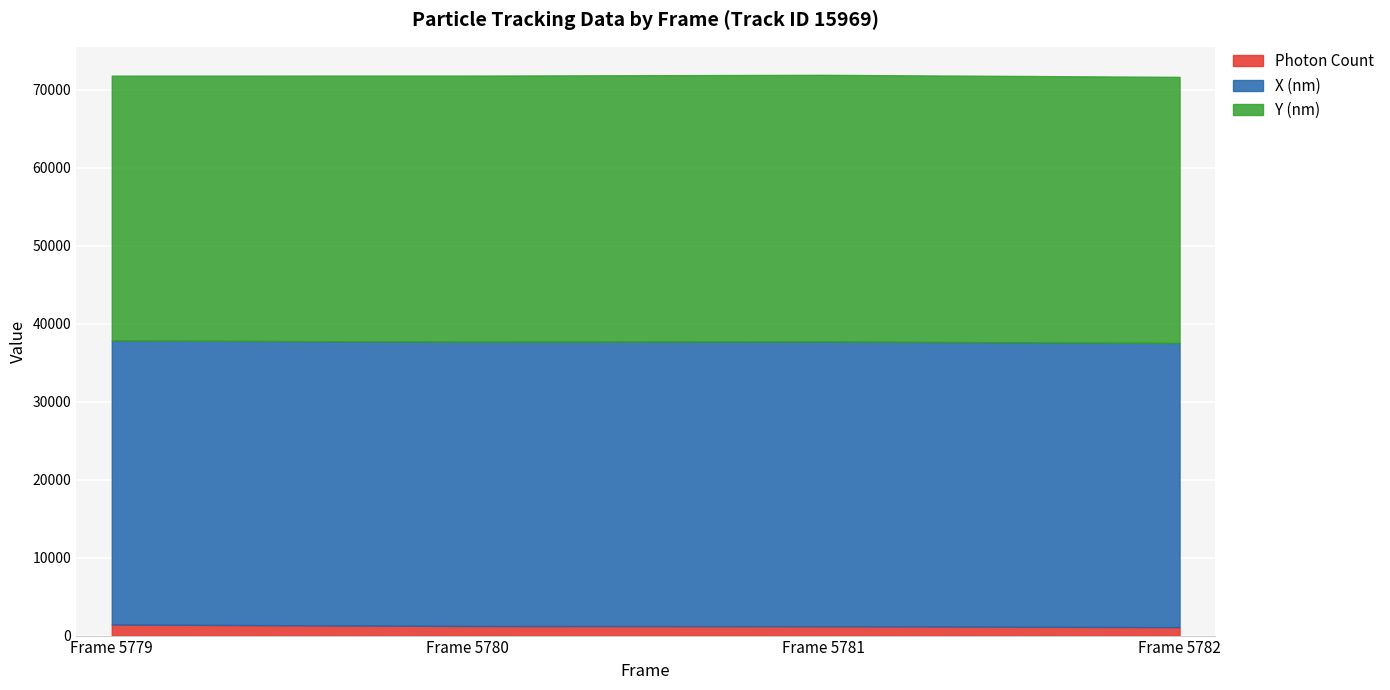

The value of Y (nm) at Frame 5780 is 34114.3. True or false?

True